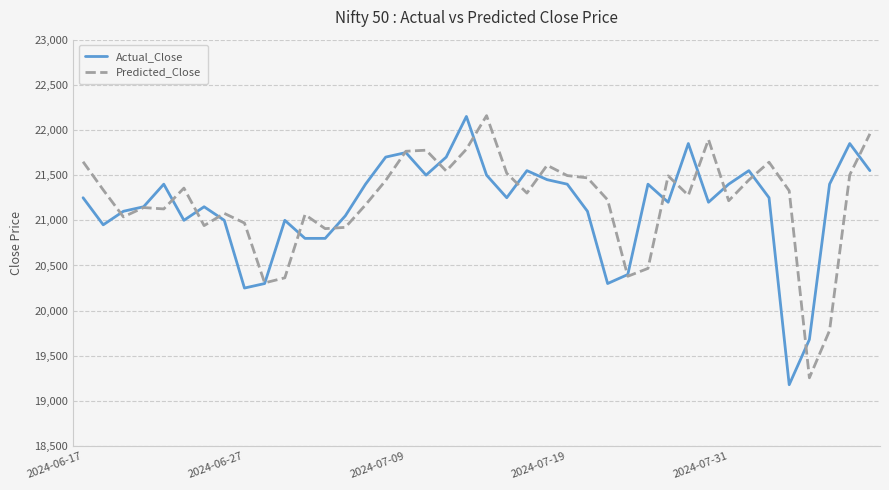

Which series has the largest range (max minus min)?

Actual_Close